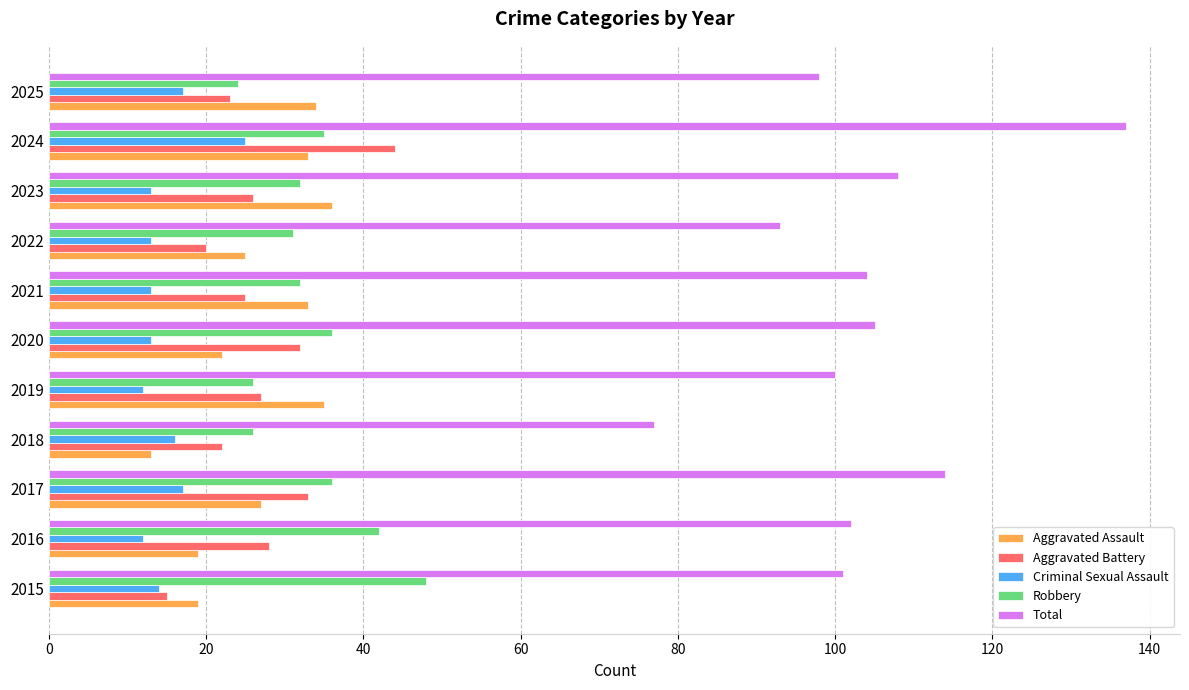

What is the lowest value of the Aggravated Battery series?

15